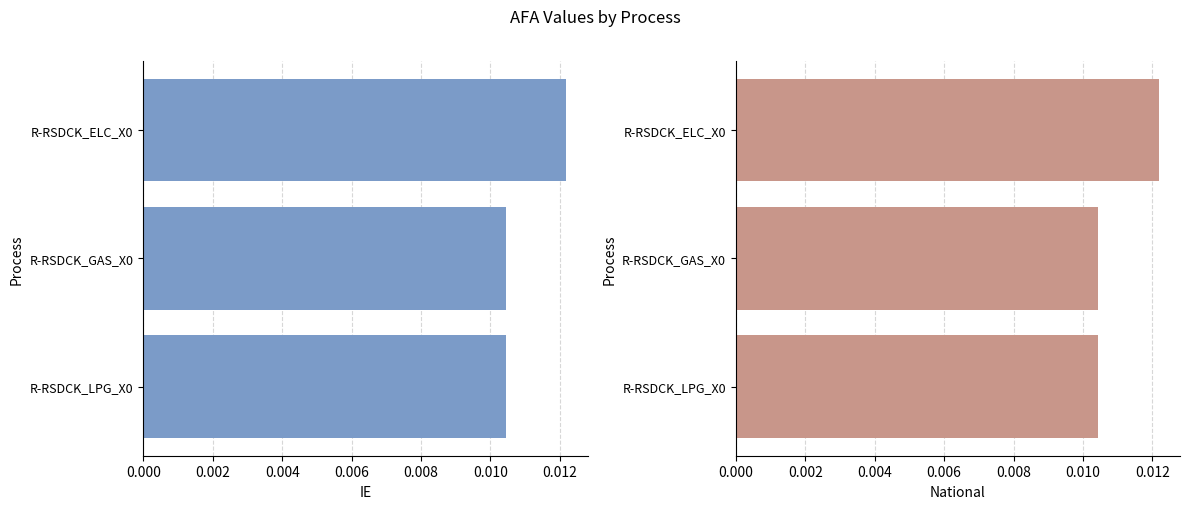

How many data points does each series have?

3